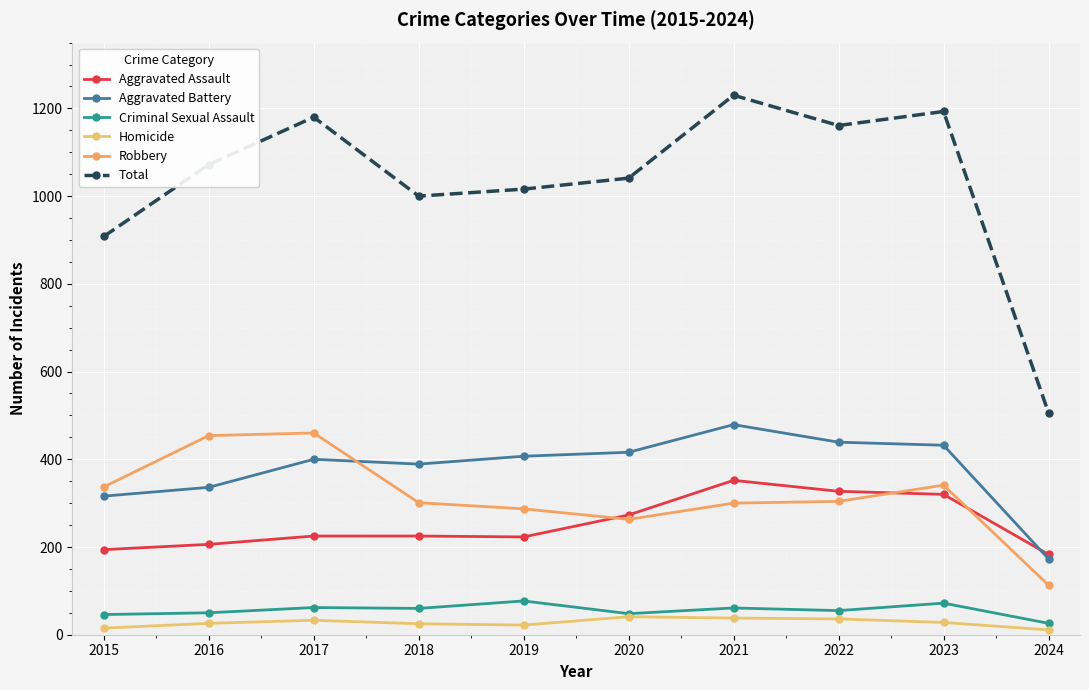

Does the chart display data point markers on the line(s)?

Yes